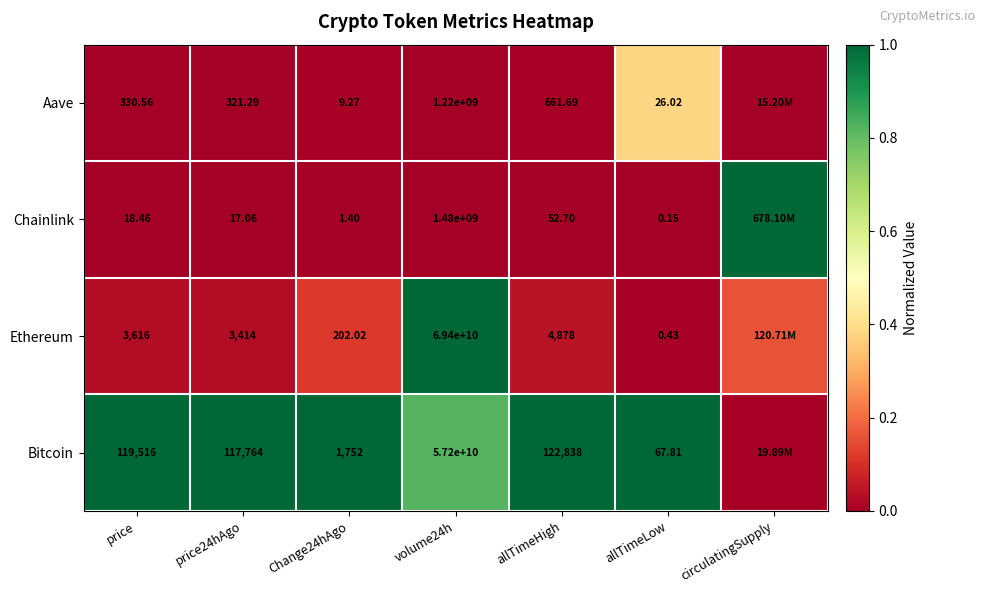

Between price and allTimeLow, which series saw the biggest shift?

Bitcoin